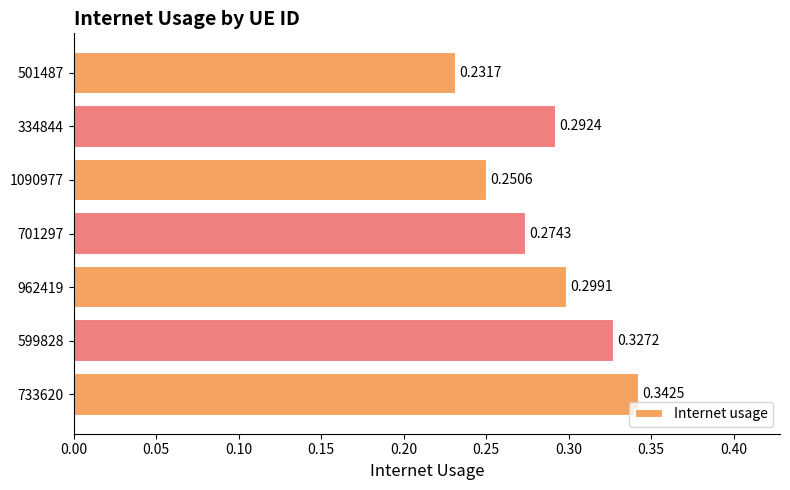

Between 733620 and 962419, which is larger?

733620